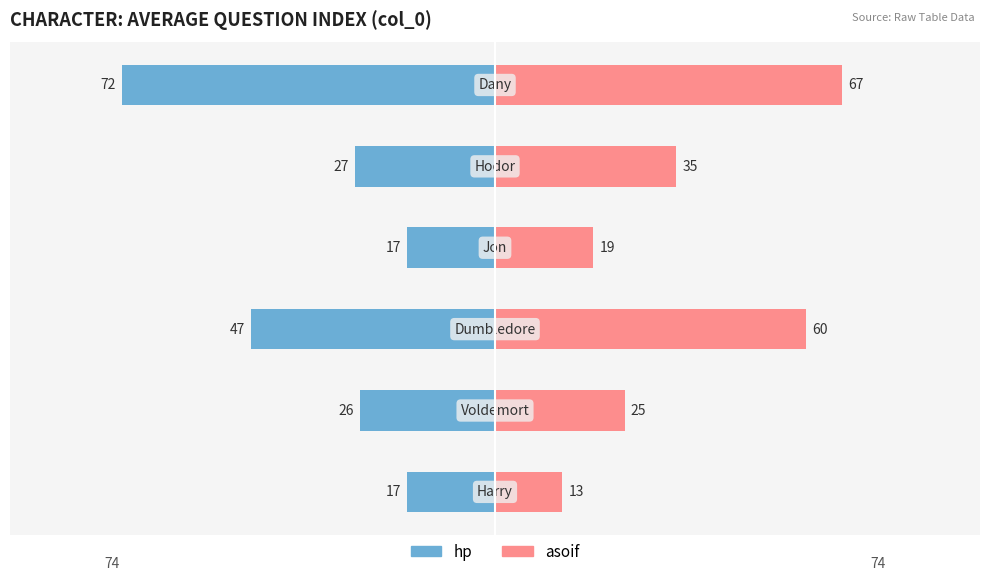

How many groups of bars are there?

6